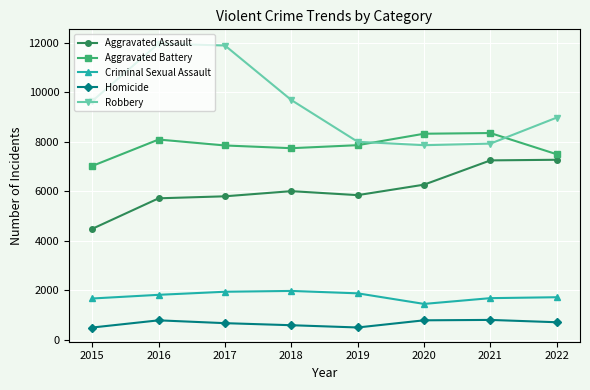

True or false: Aggravated Assault has a value of 6263 at 2020.

True